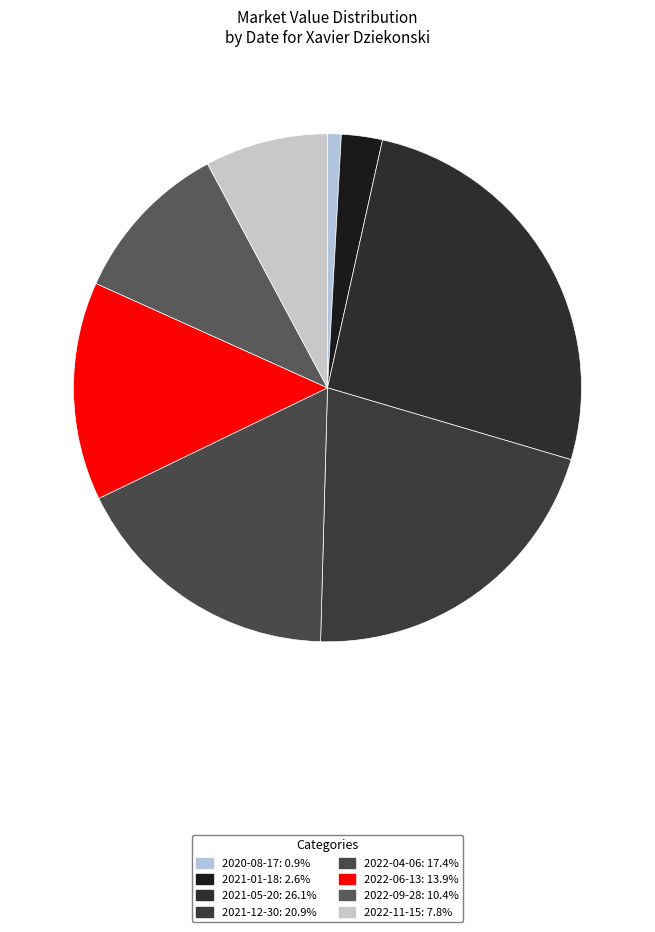

True or false: 2022-06-13 accounts for 14% of the total.

True